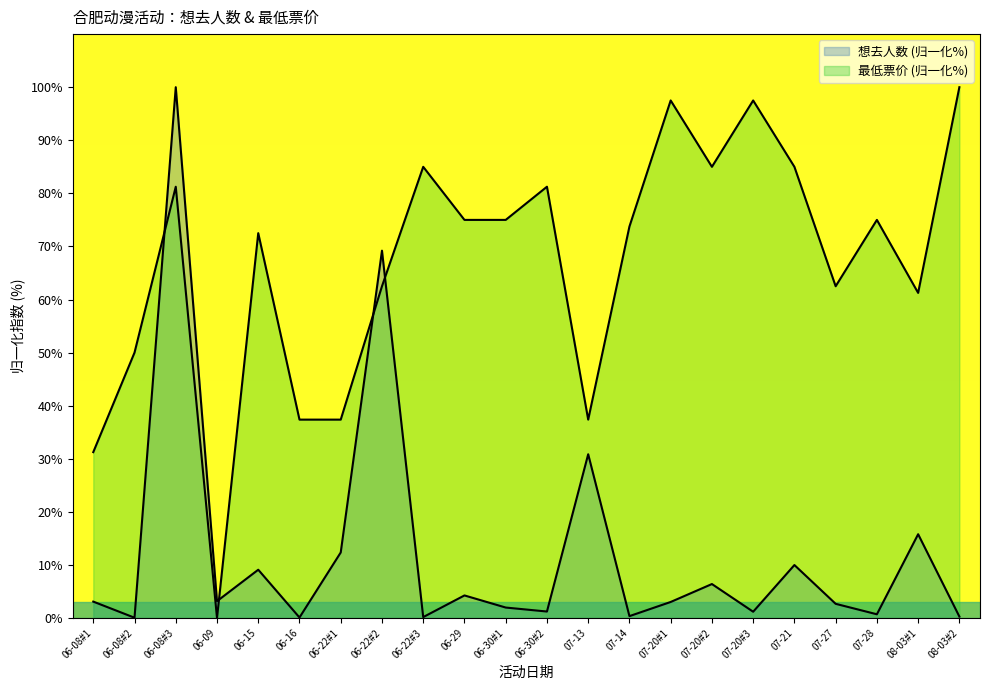

Is the value of 想去人数 at 06-22#3 greater than the value of 最低票价 at 06-09?

Yes